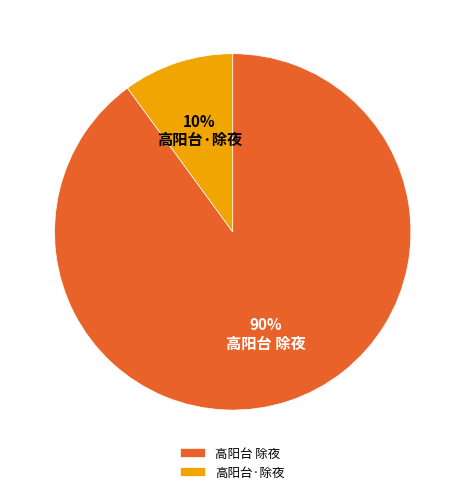

To the nearest percent, what is the difference between the 高阳台 除夜 and 高阳台·除夜 slice percentages?

80%